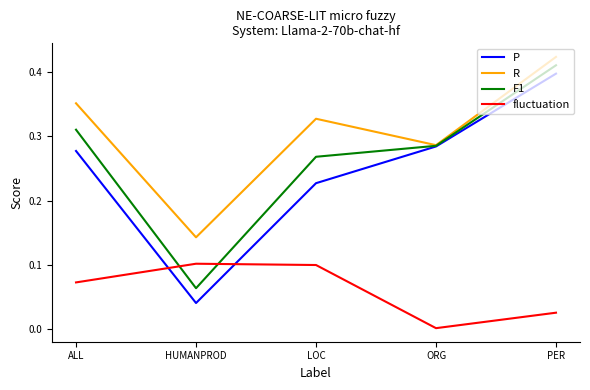

True or false: fluctuation and R intersect in this chart.

False